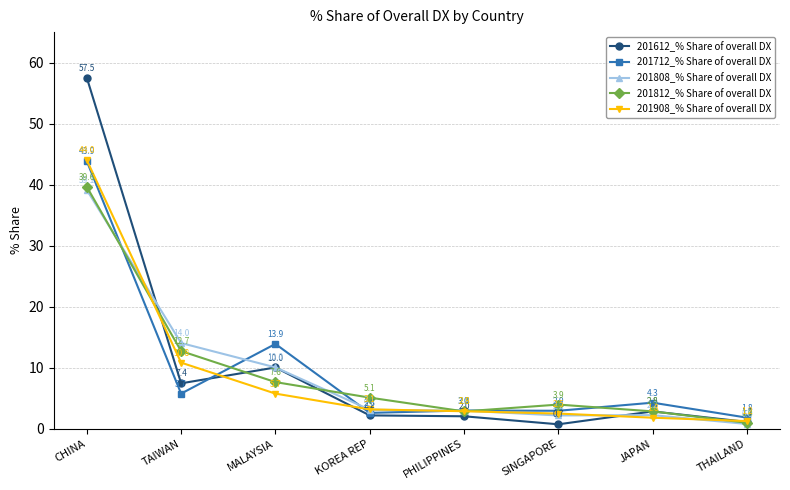

In 201612_% Share of overall DX, how many points are higher than both neighbors (excluding endpoints)?

2